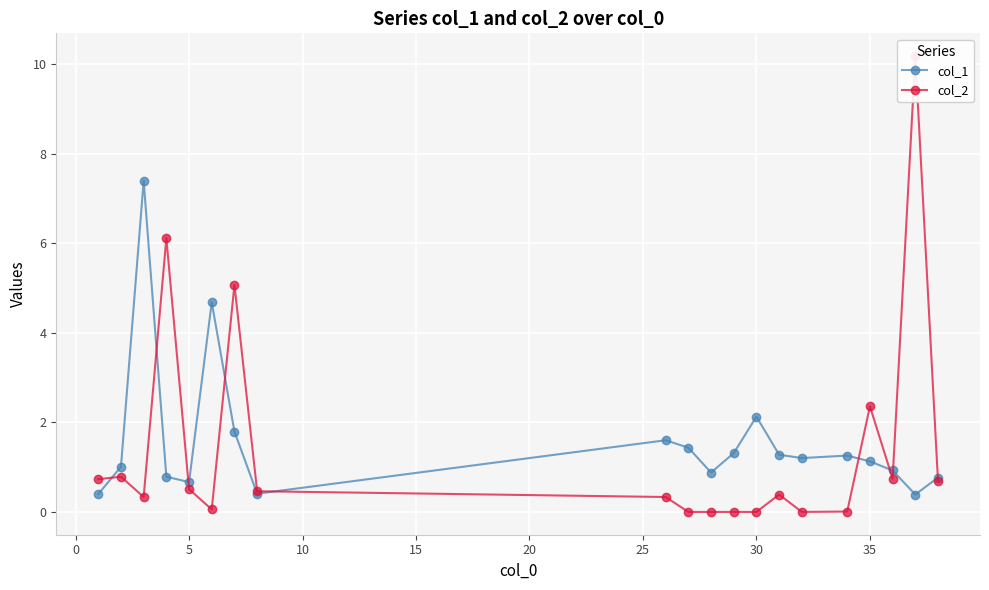

True or false: col_1 has more than 2 interior local peaks.

True